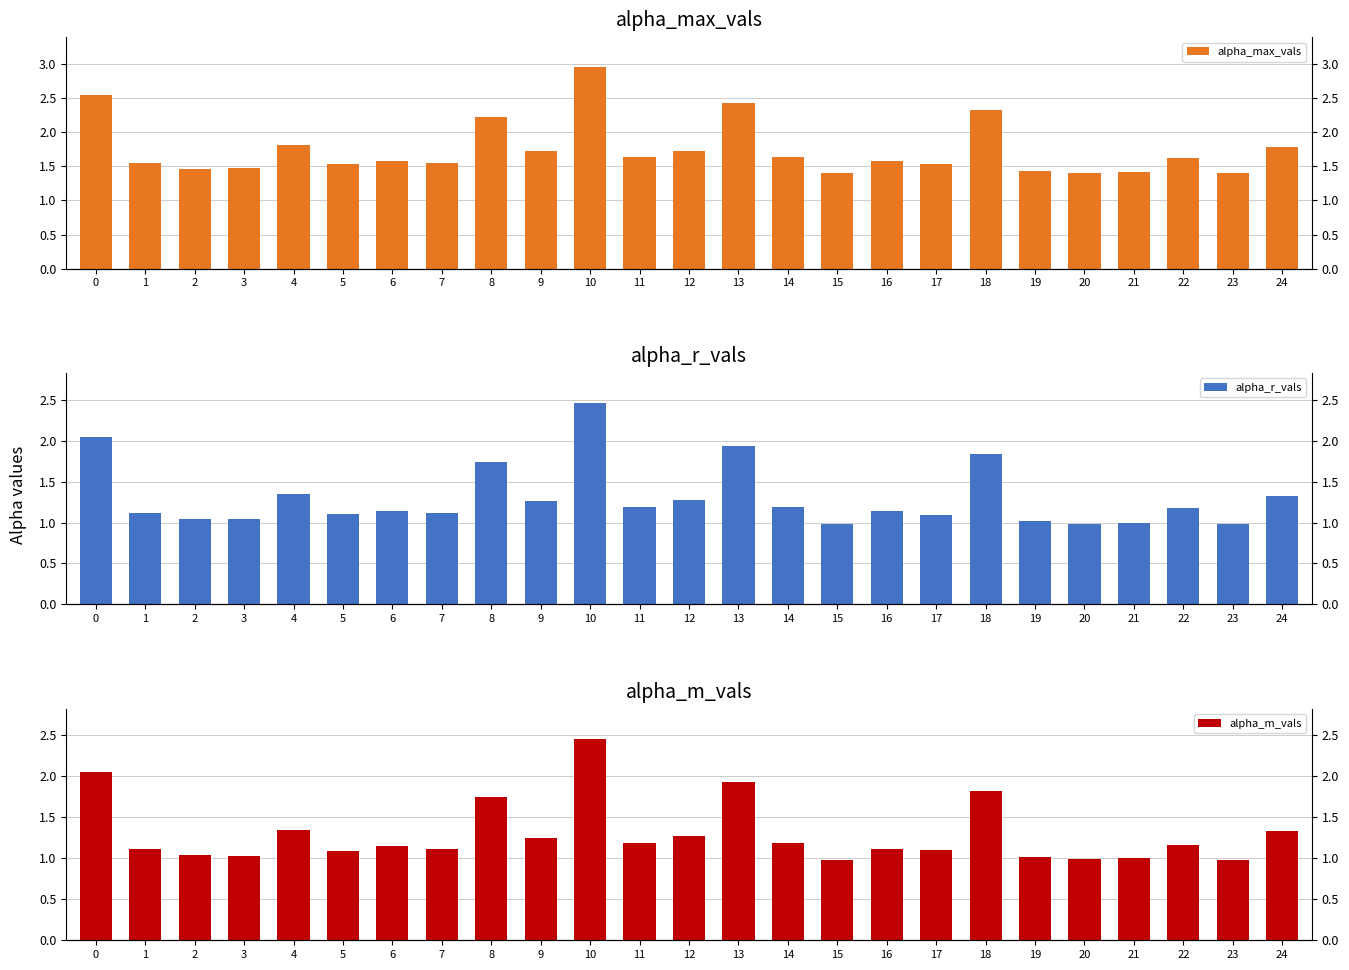

List the series in order of their peak value, highest first.

alpha_max_vals, alpha_m_vals, alpha_r_vals